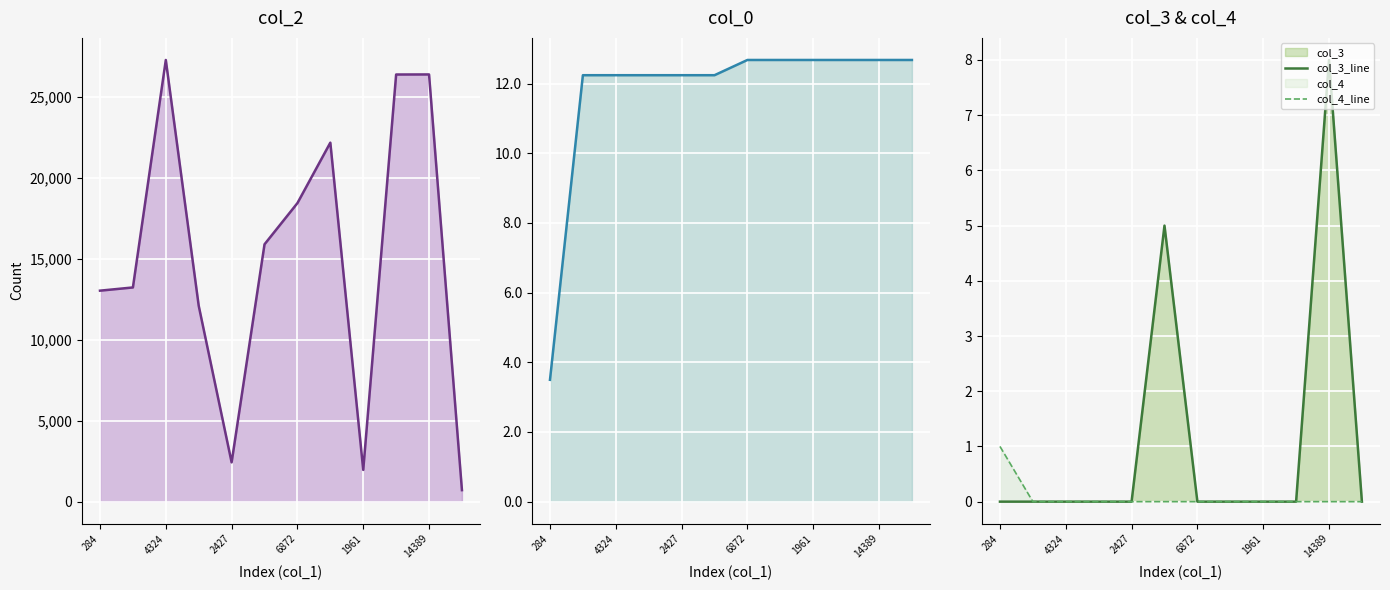

Which series has the widest spread of values?

col_2_line